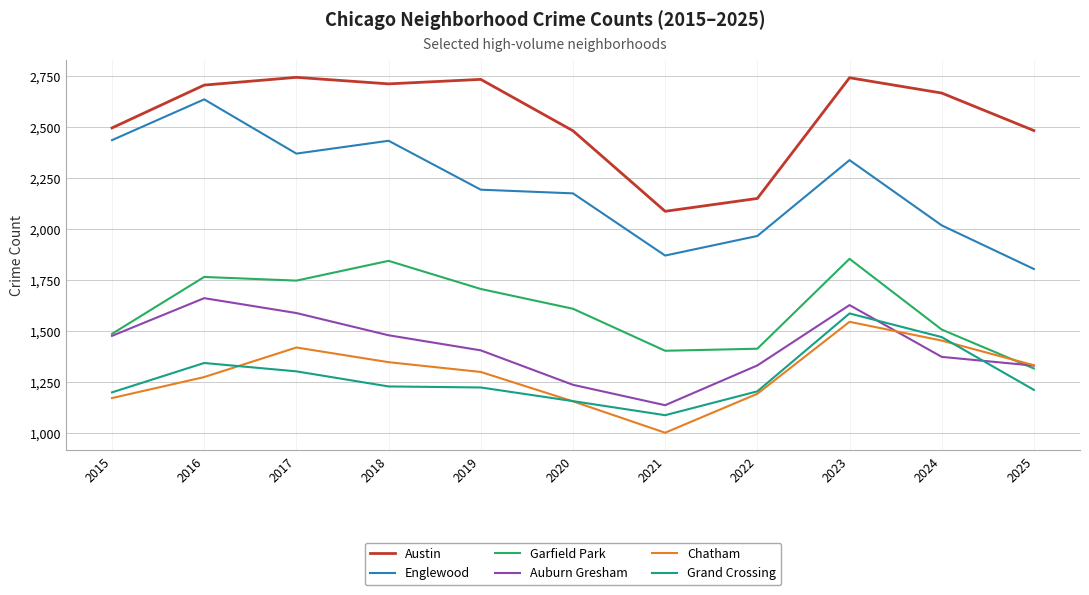

True or false: Auburn Gresham has a value of 1477 at 2015.

True